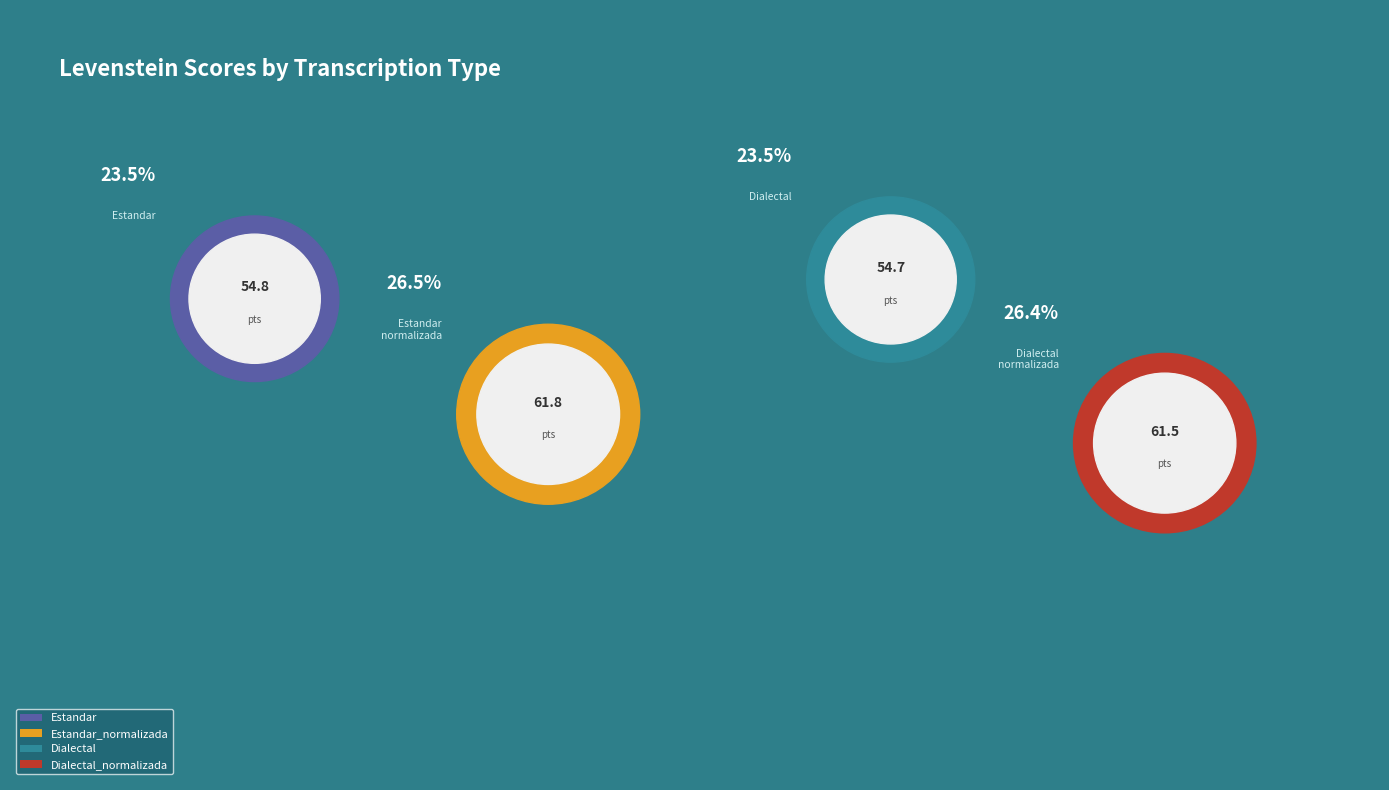

What is the largest slice in the pie chart?

Estandar_normalizada